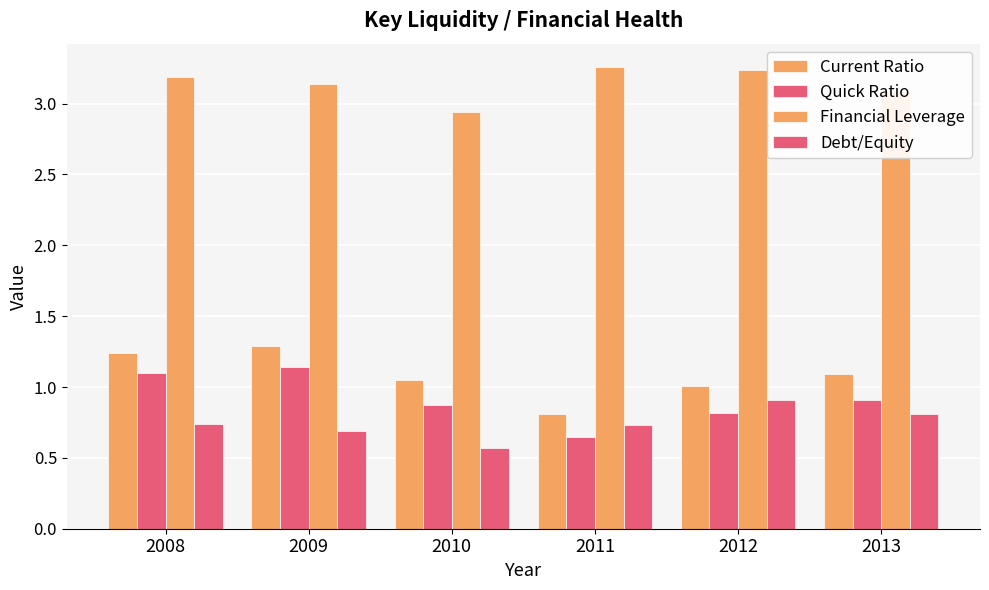

What is the sum of the Financial Leverage values at 2013 and 2011?

6.3